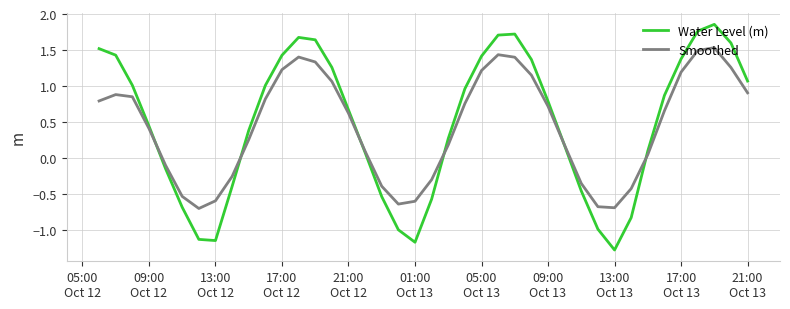

Which series has the widest spread of values?

Water Level (m)